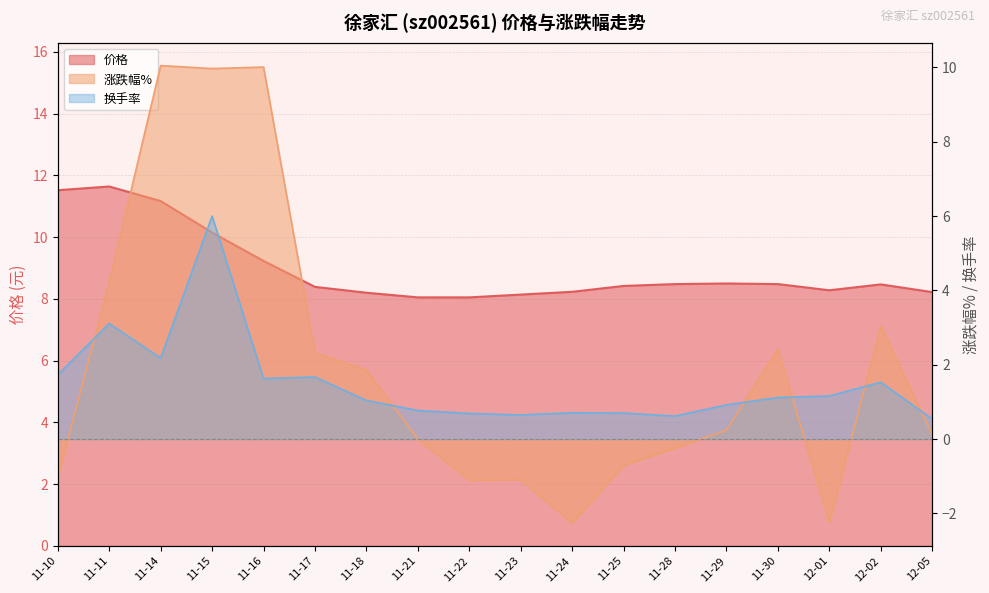

What is the difference between the highest and lowest values at 12-02?

6.9